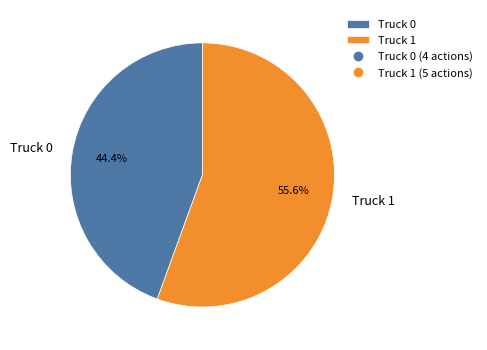

The Truck 1 slice represents 62% of the pie. True or false?

False